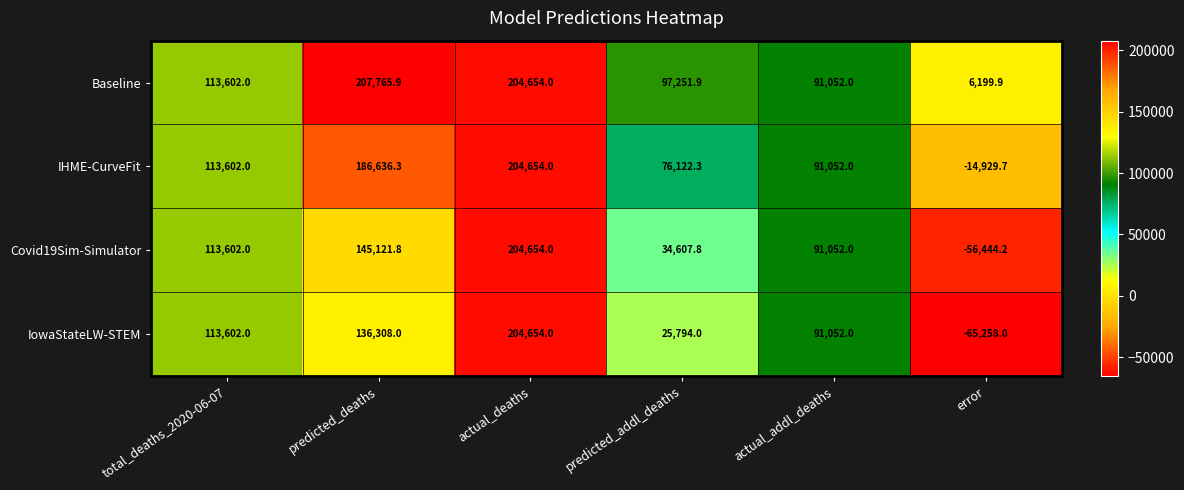

At how many categories does at least one series exceed 2462?

6